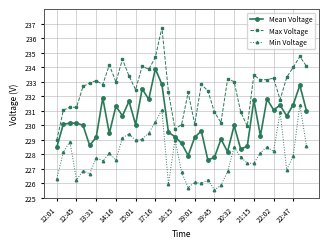

What is the value of the Mean Voltage point at the 21st from the left?

227.9